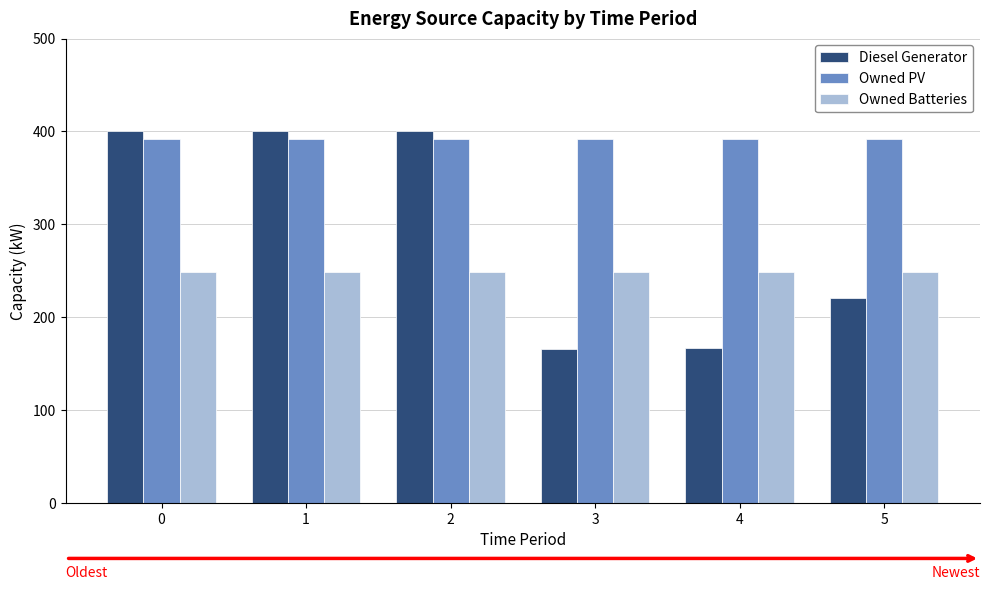

How many groups of bars are there?

6